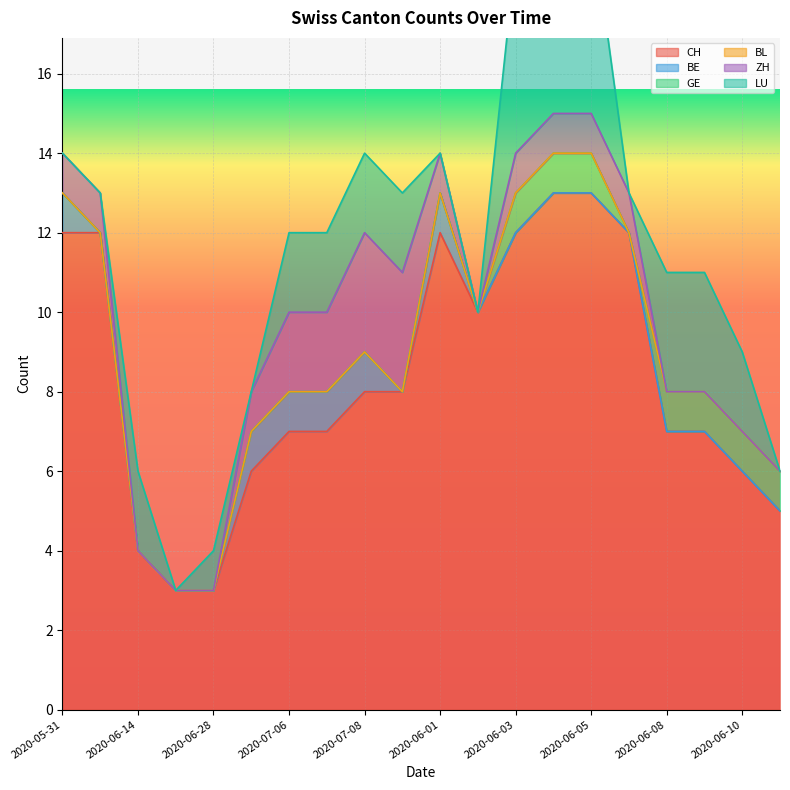

In LU, how many points are lower than both neighbors (excluding endpoints)?

3